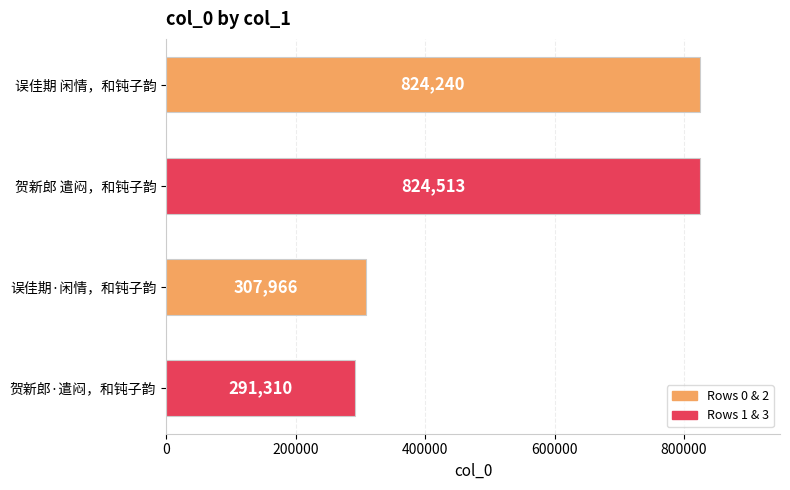

What is the sum of all values?

2248029